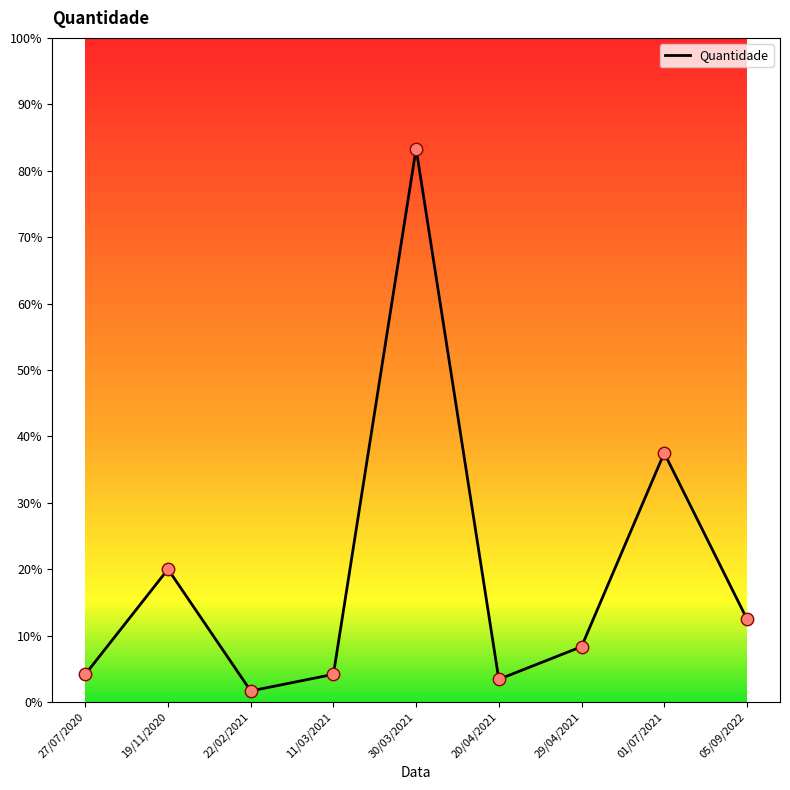

Approximately how many times larger is the value at 27/07/2020 compared to 20/04/2021?

1.2